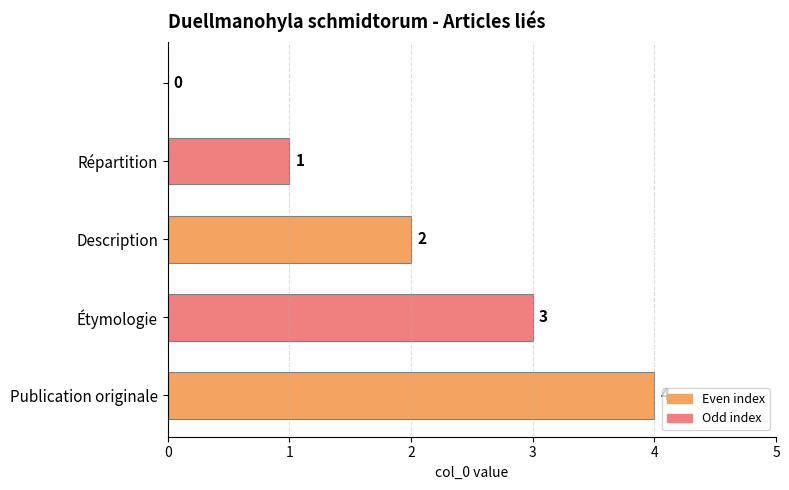

What is the maximum value shown in the chart?

4